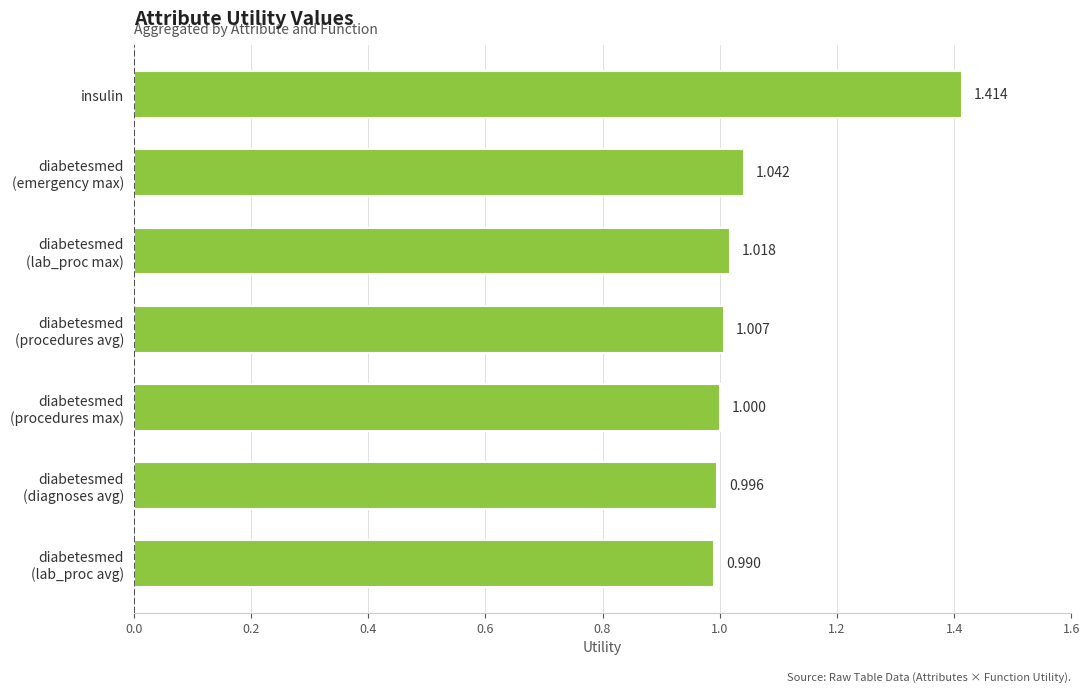

Which label corresponds to the smallest value in the chart?

diabetesmed
(lab_proc avg)